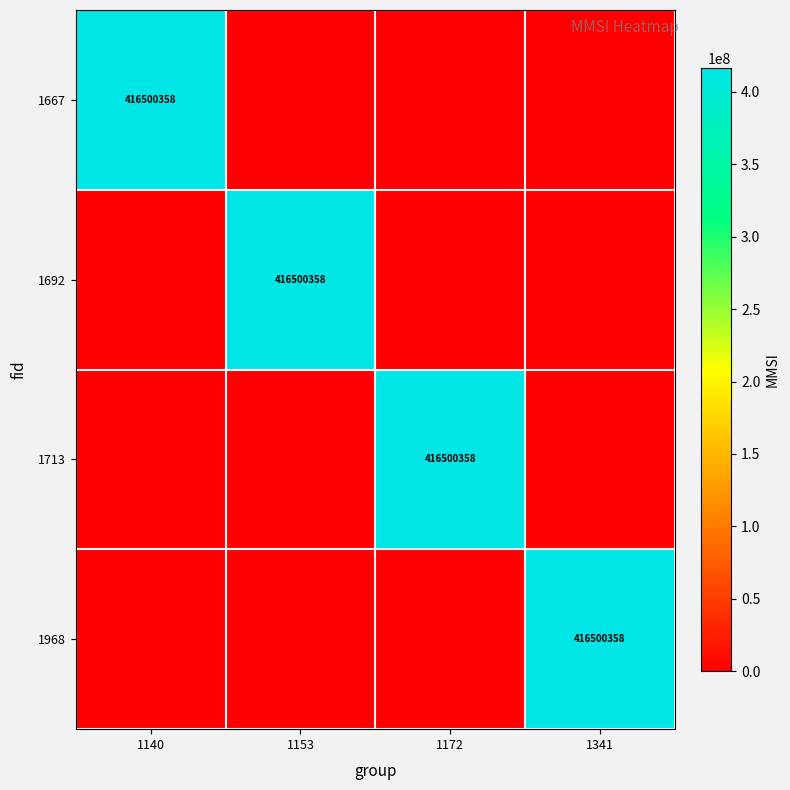

The 1968 series shows 733253587 at 1341. True or false?

False